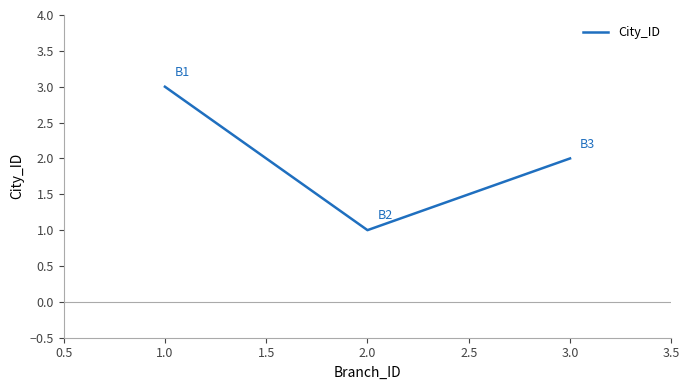

Is it true that the value at 2.0 is 0?

False